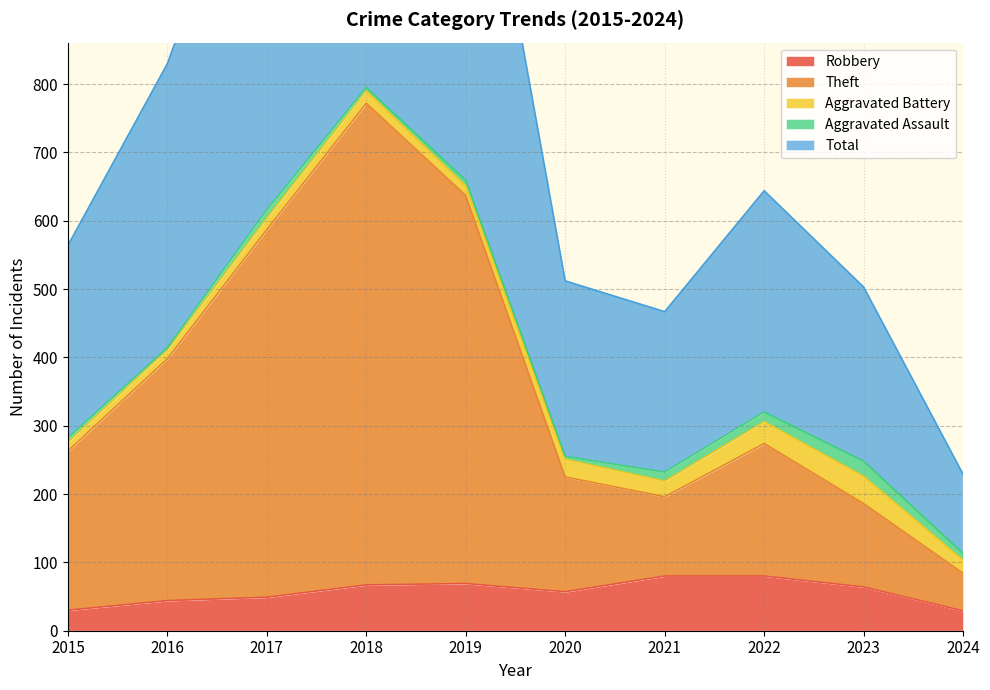

True or false: Robbery has more than 2 interior local peaks.

False